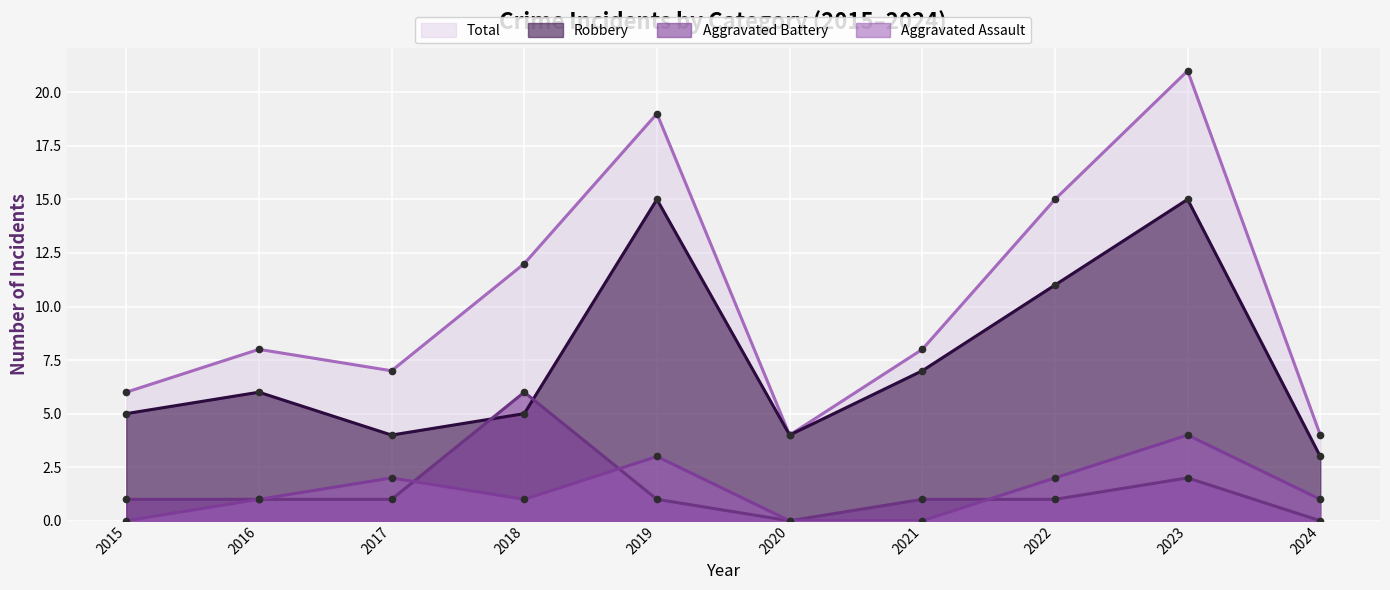

What is the average value of the Robbery series?

8